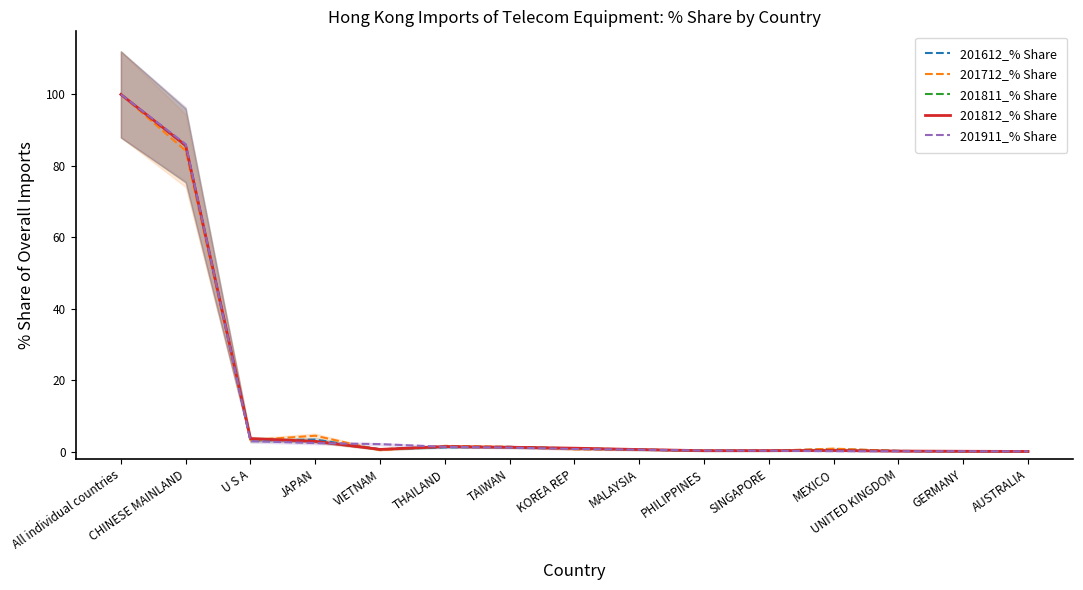

What is the difference between the highest and lowest values at KOREA REP?

0.3